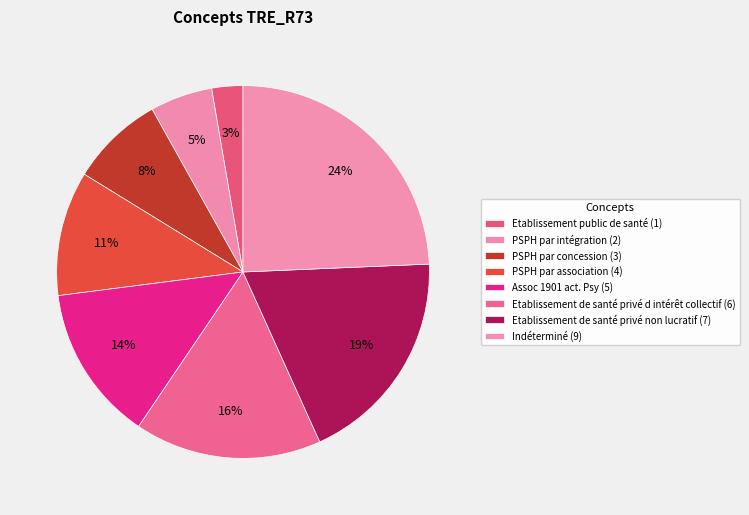

The PSPH par intégration slice represents 5% of the pie. True or false?

True